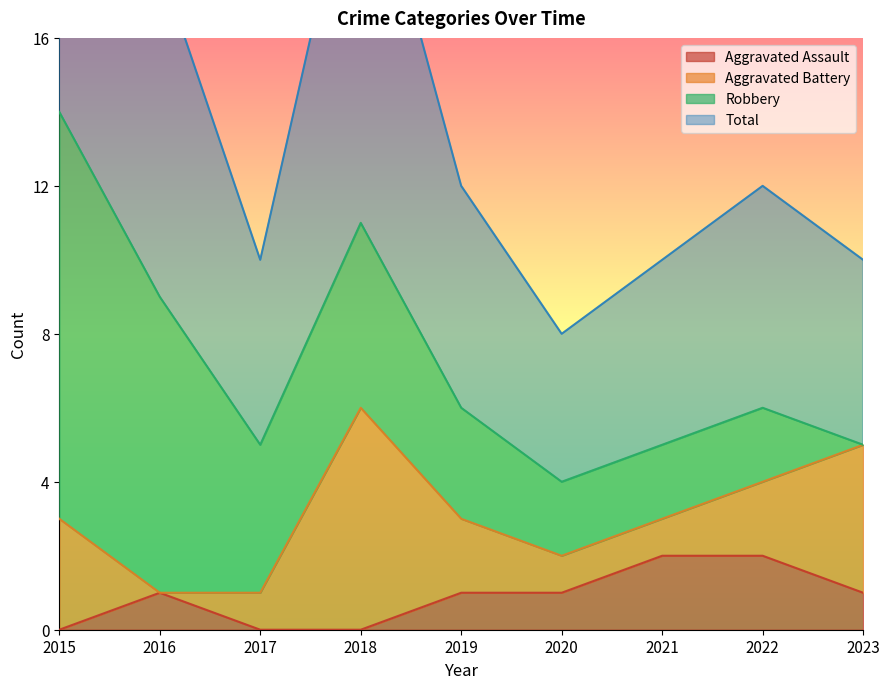

The value of Total at 2023 is 3. True or false?

False